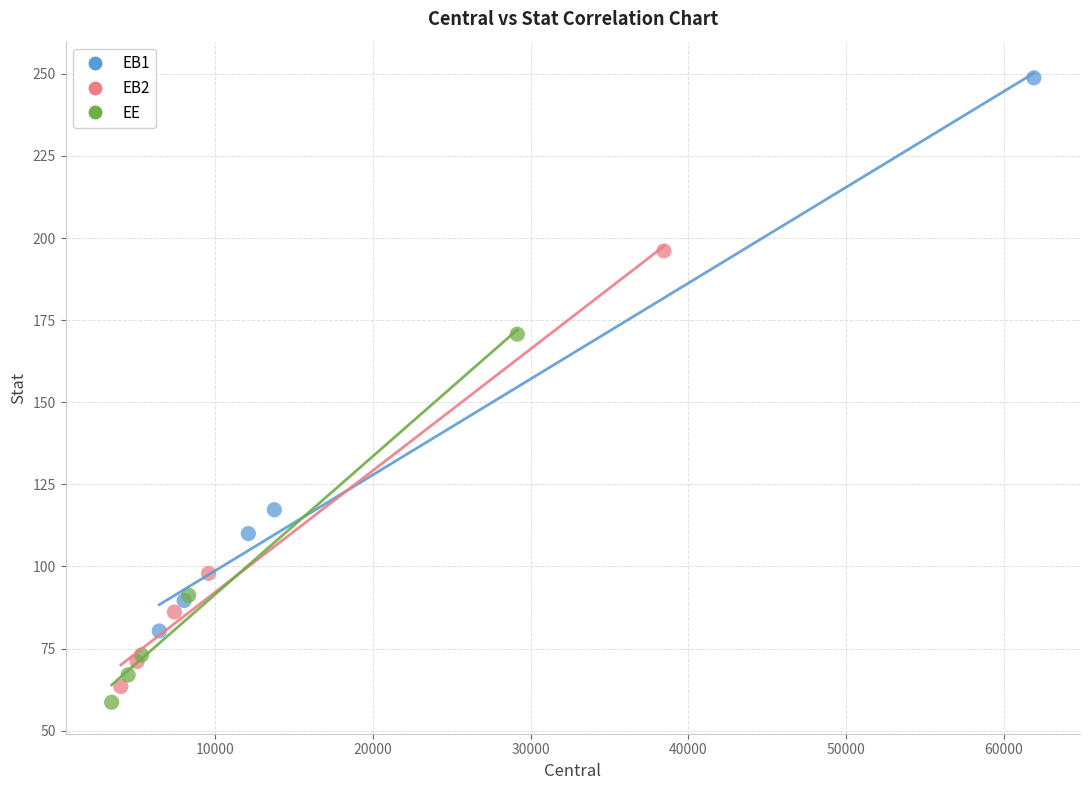

Which series reaches the maximum Y coordinate?

EB1